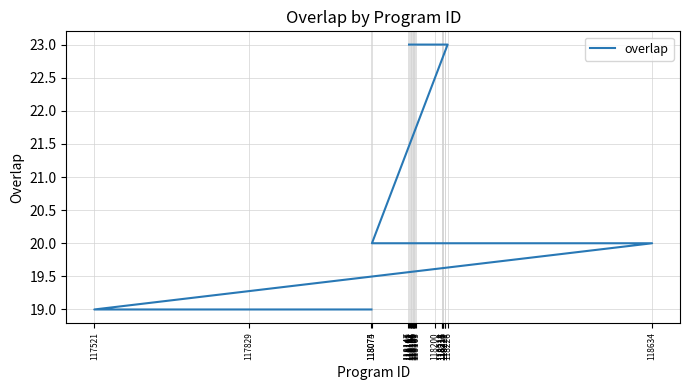

Count the number of categories in the chart.

25